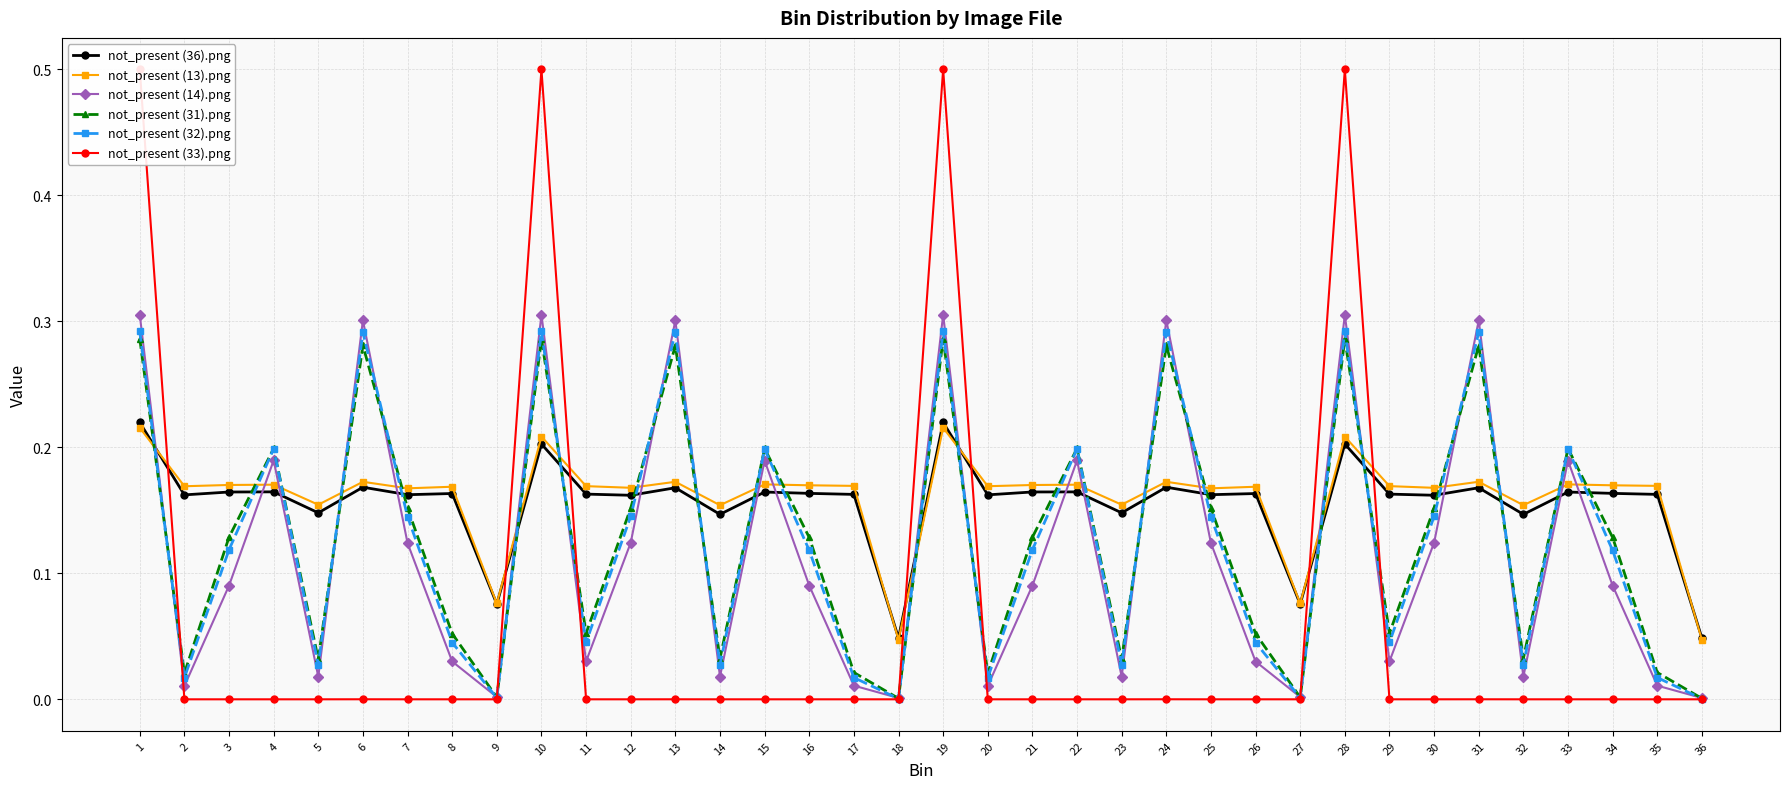

True or false: not_present (14).png and not_present (31).png cross at least once.

True